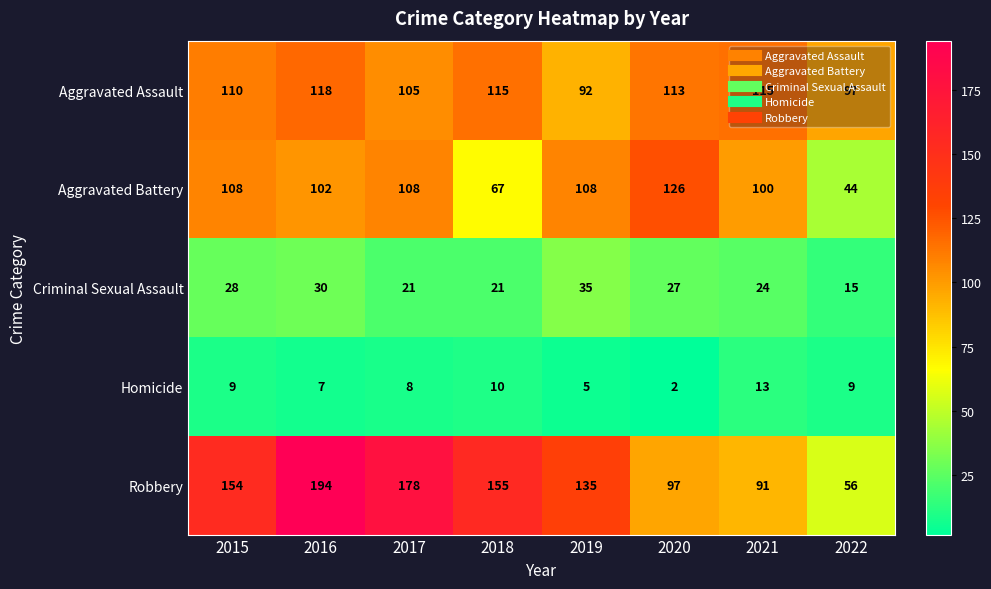

What is the sum of all Homicide values?

63